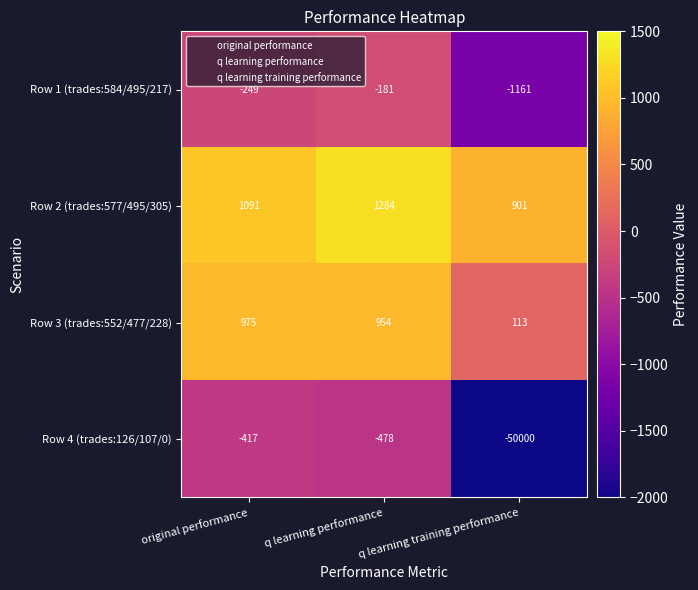

What is the difference between the Row 4 (trades:126/107/0) values at q learning training performance and q learning performance?

49522